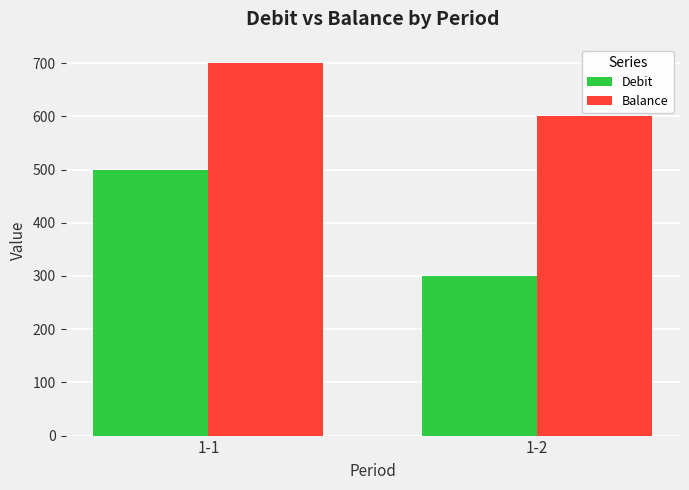

What value does the Balance series have at 1-1?

700